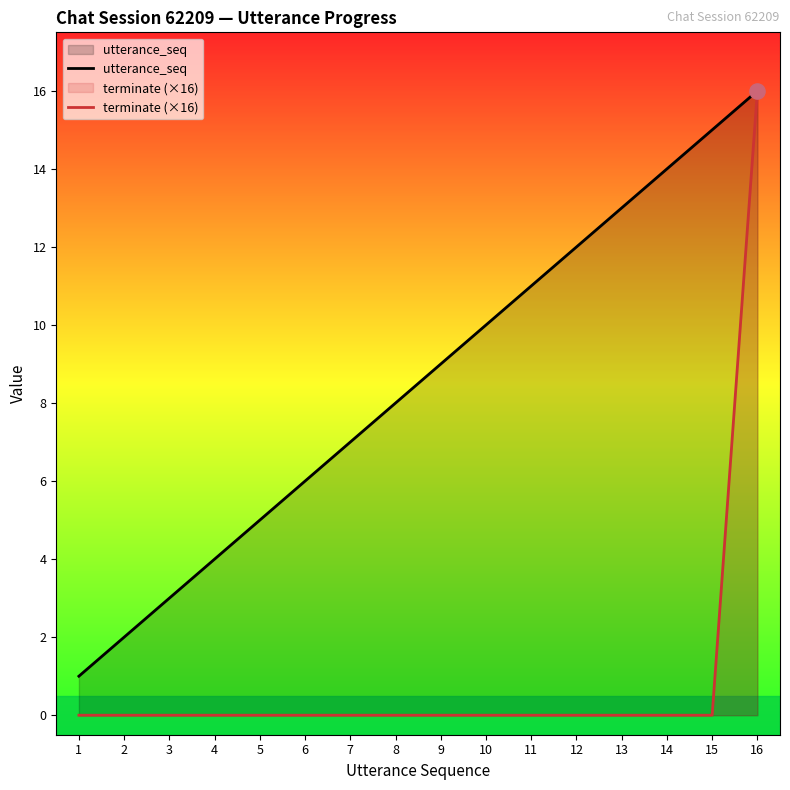

At how many categories does at least one series exceed 1?

15